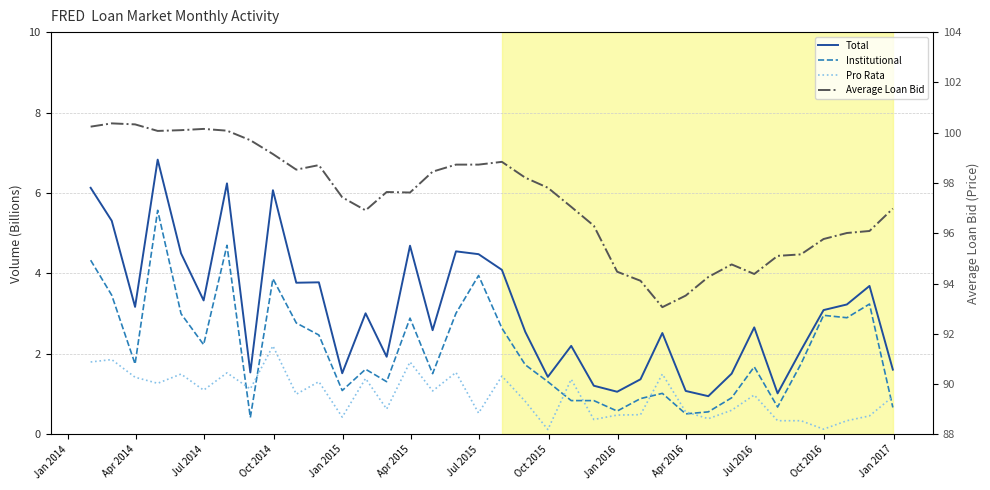

True or false: Average Loan Bid and Institutional cross at least once.

False